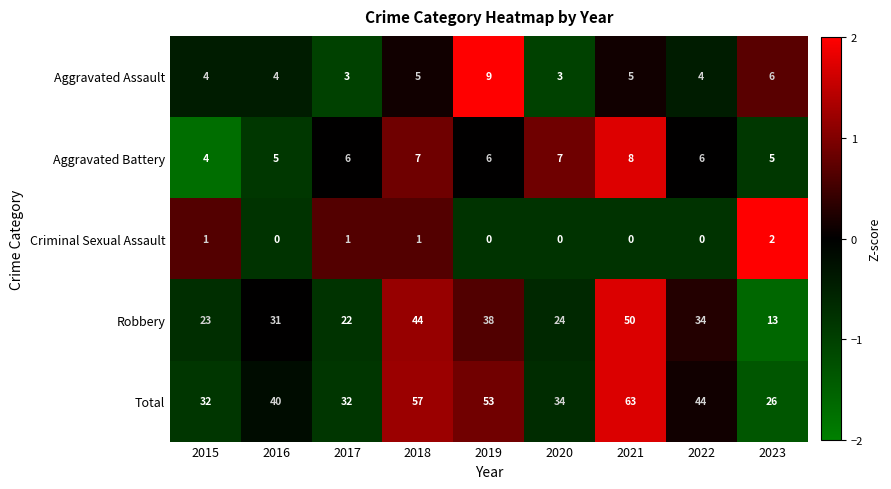

At which category does the chart reach its peak across all series?

2021